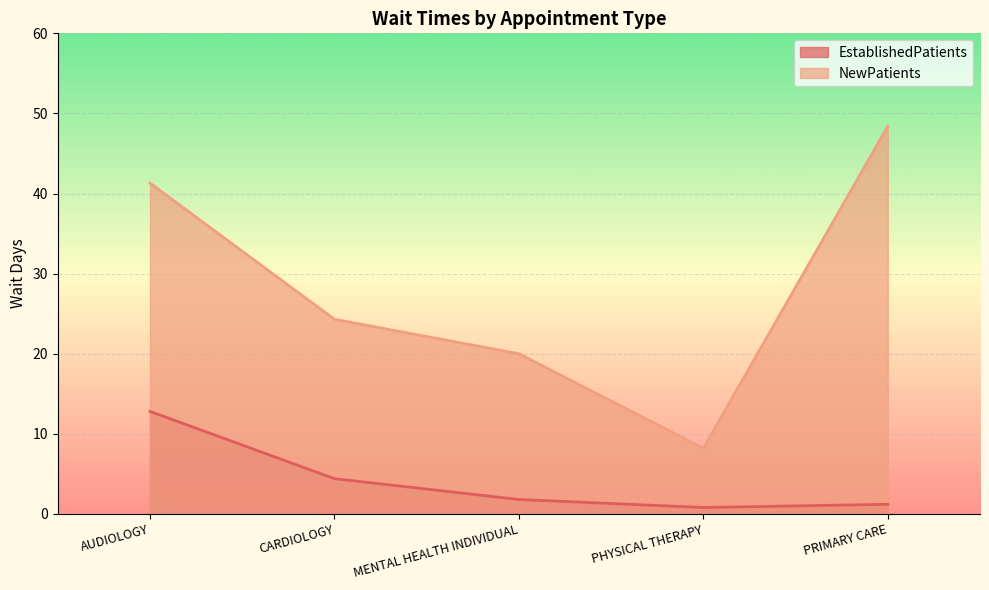

At which category does NewPatients reach its first local valley?

PHYSICAL THERAPY